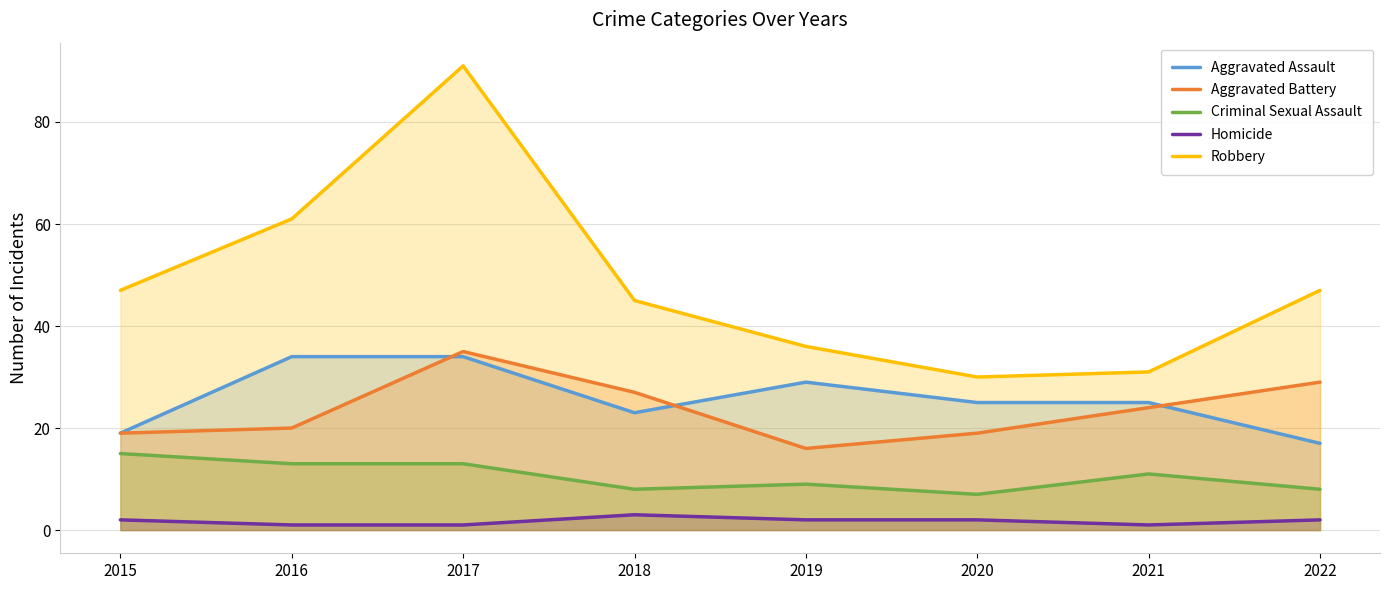

How many lines are shown in the chart?

5